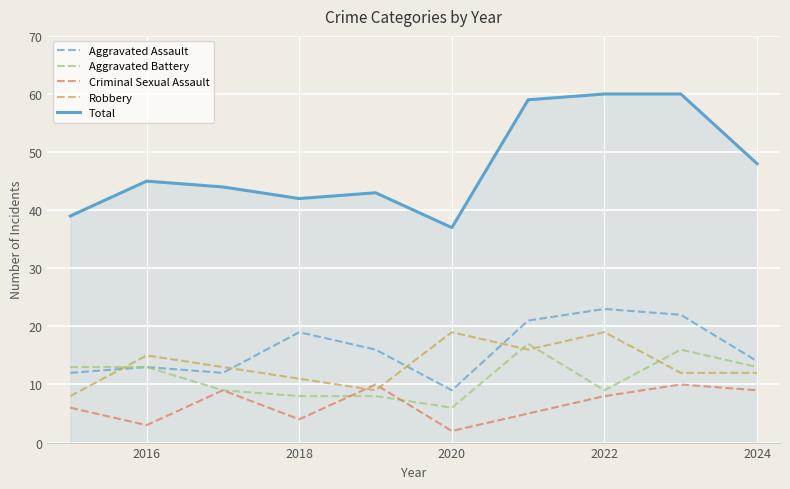

What is the maximum value shown in the chart?

60